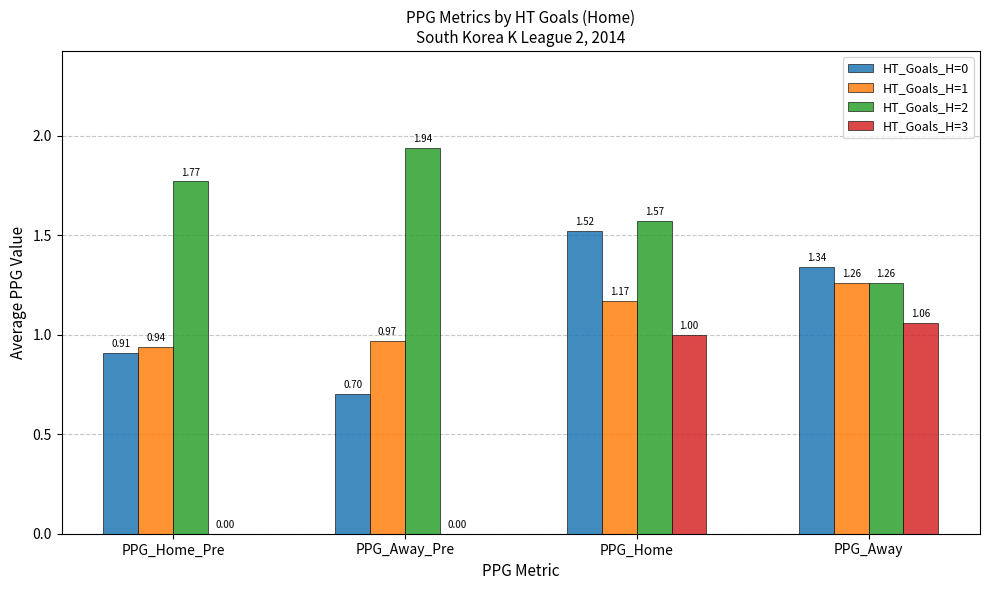

Which series changed the most between PPG_Home_Pre and PPG_Home?

HT_Goals_H=3